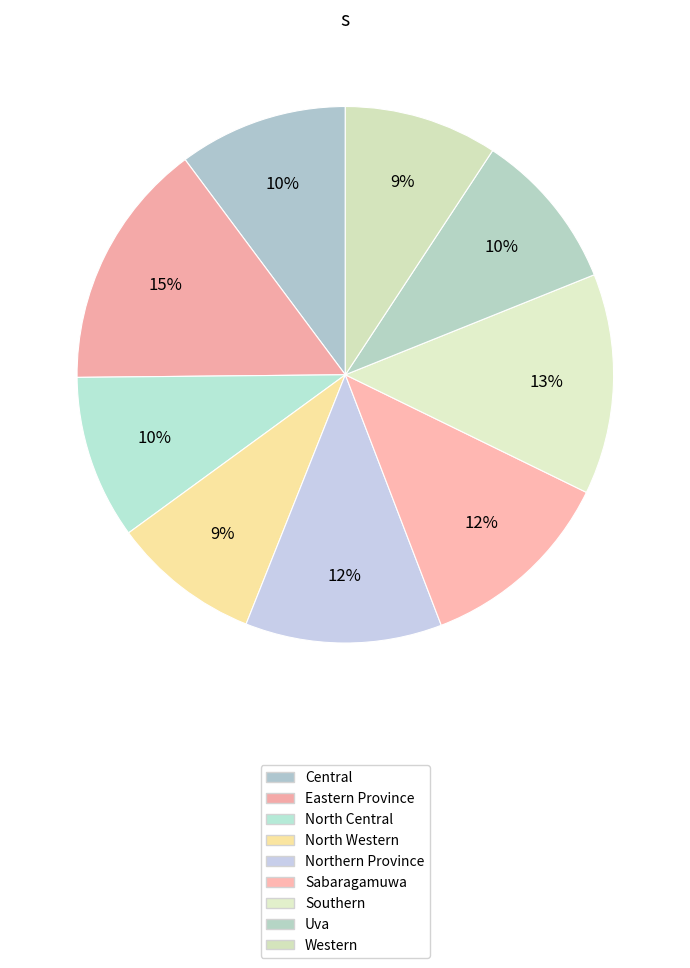

Combined, do Eastern Province and North Western account for over 50%?

No